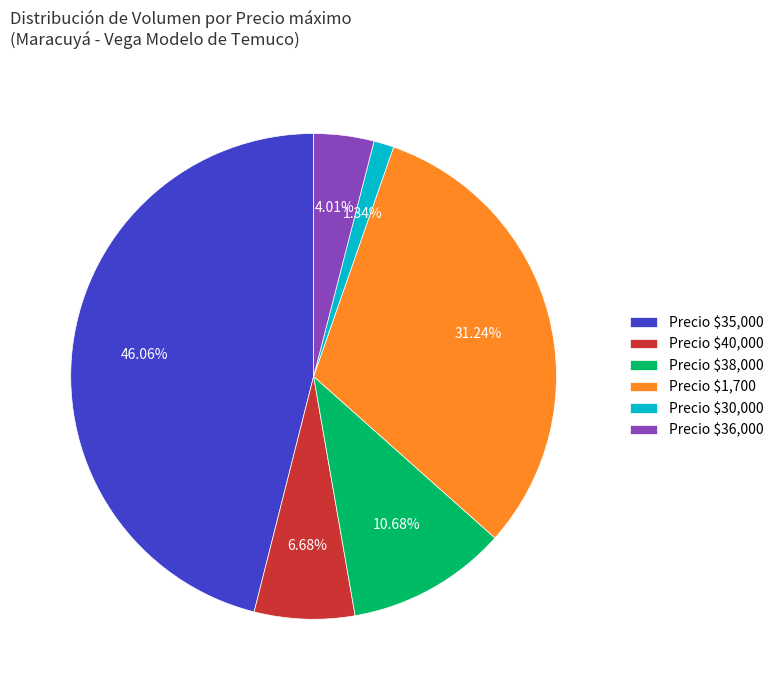

Does Precio $35,000 account for over 50% of the chart?

No